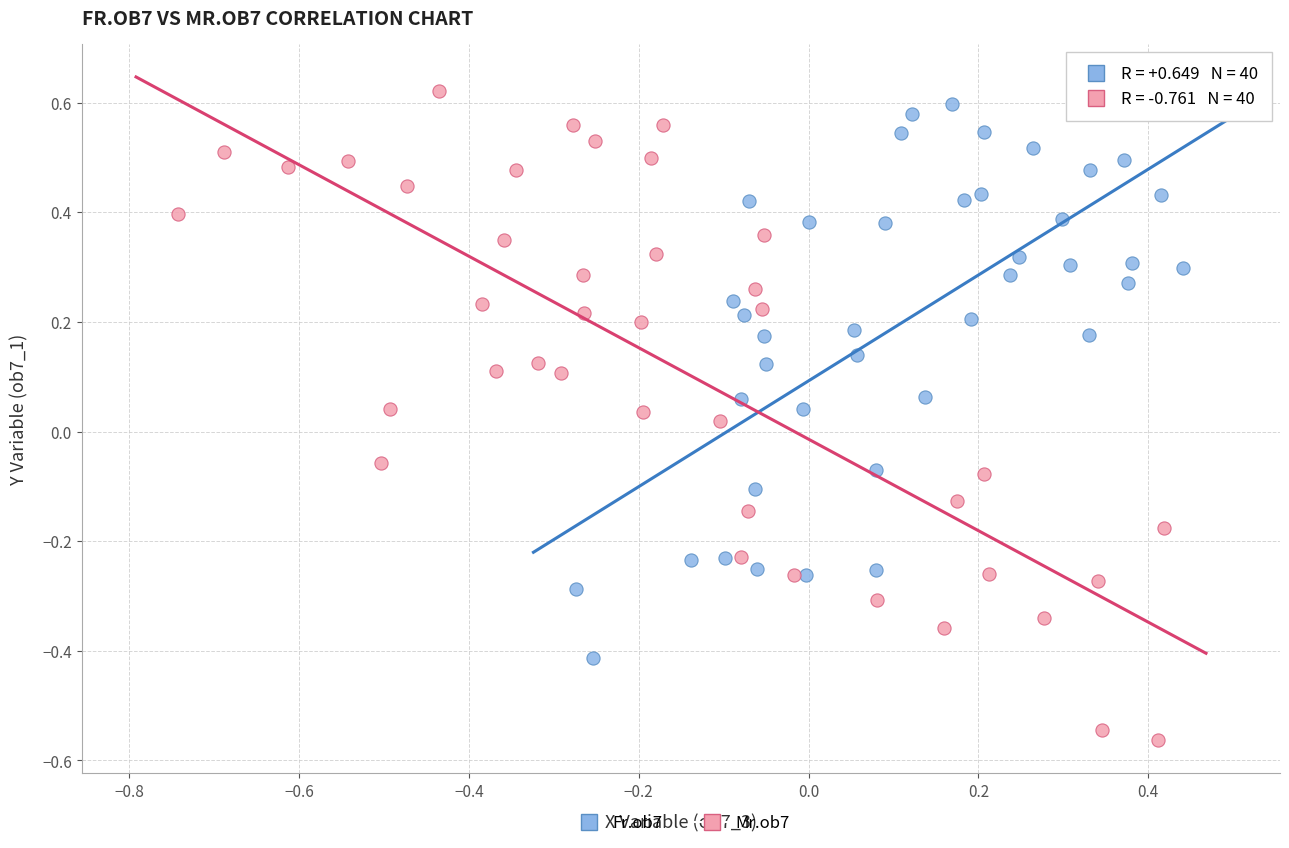

Which series reaches the minimum Y coordinate?

Mr.ob7